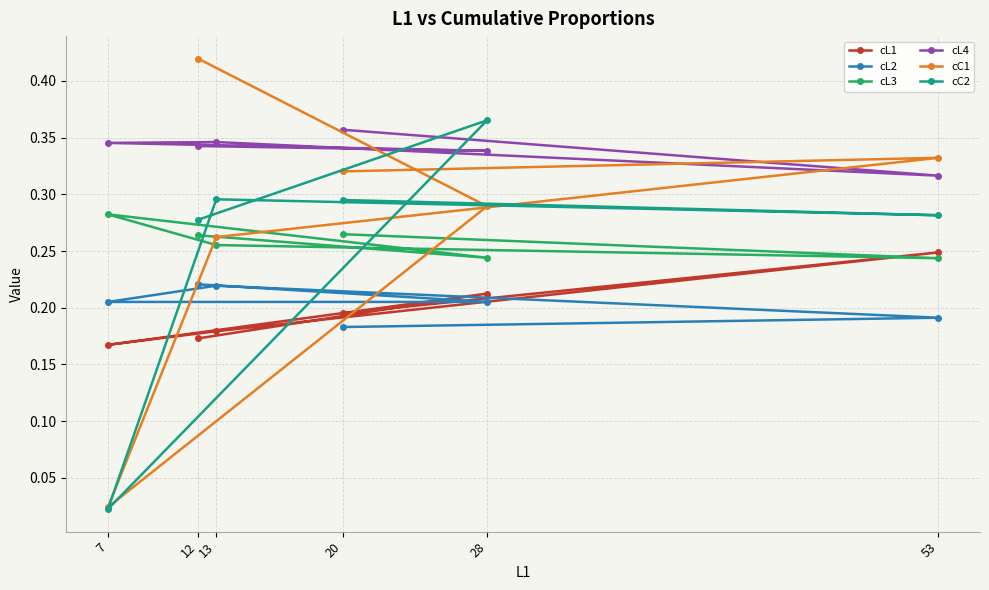

What is the sum of all cL4 values?

2.0